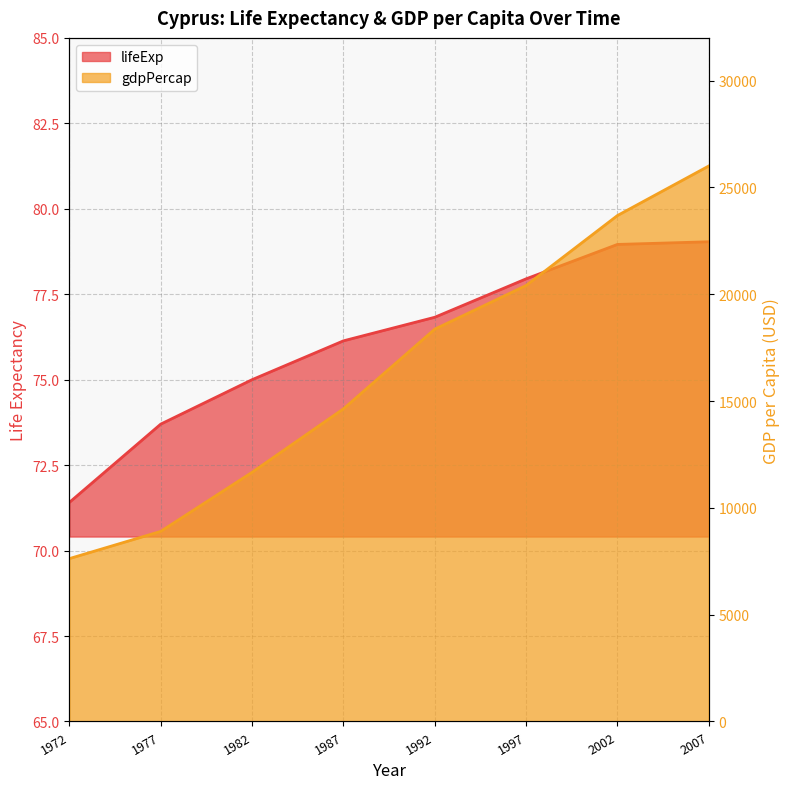

How many categories are shown in the chart?

8